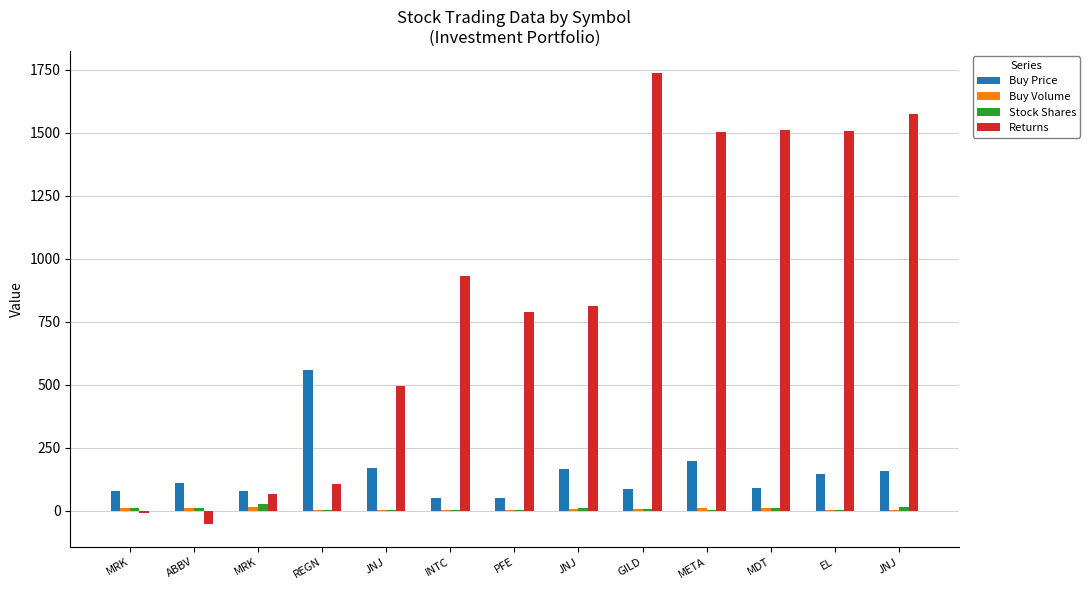

How many categories are shown in the chart?

13